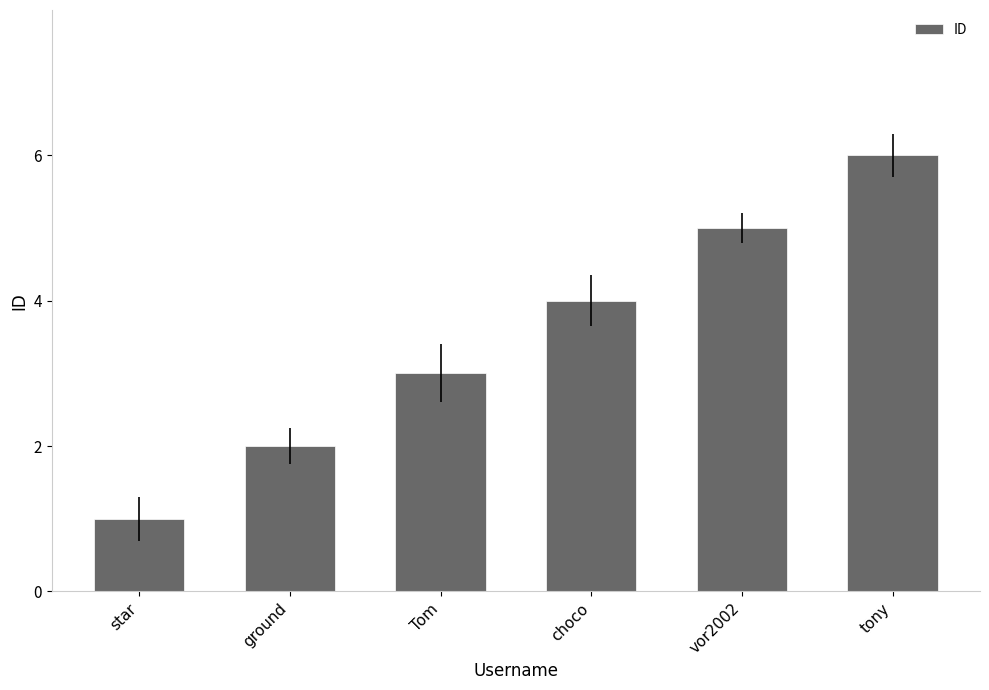

Which has a higher value, vor2002 or tony?

tony